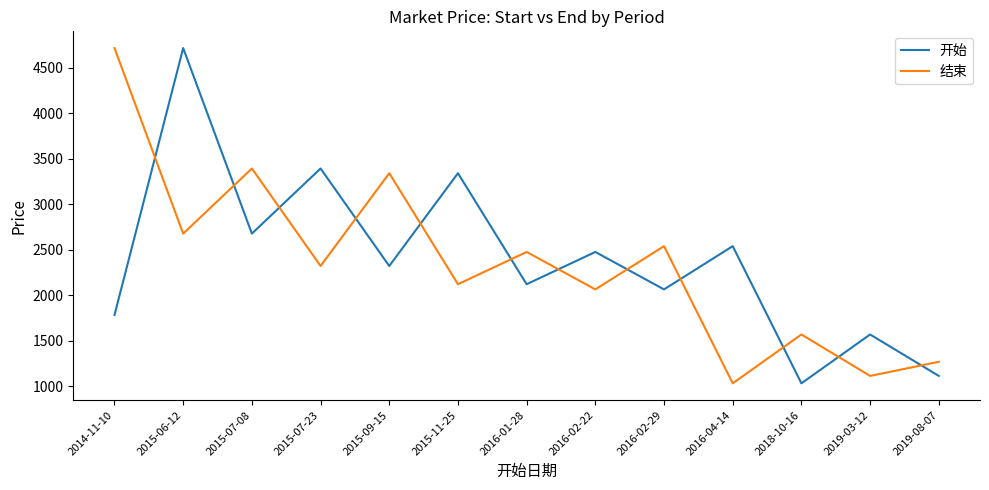

Which series has the largest total across all categories?

开始